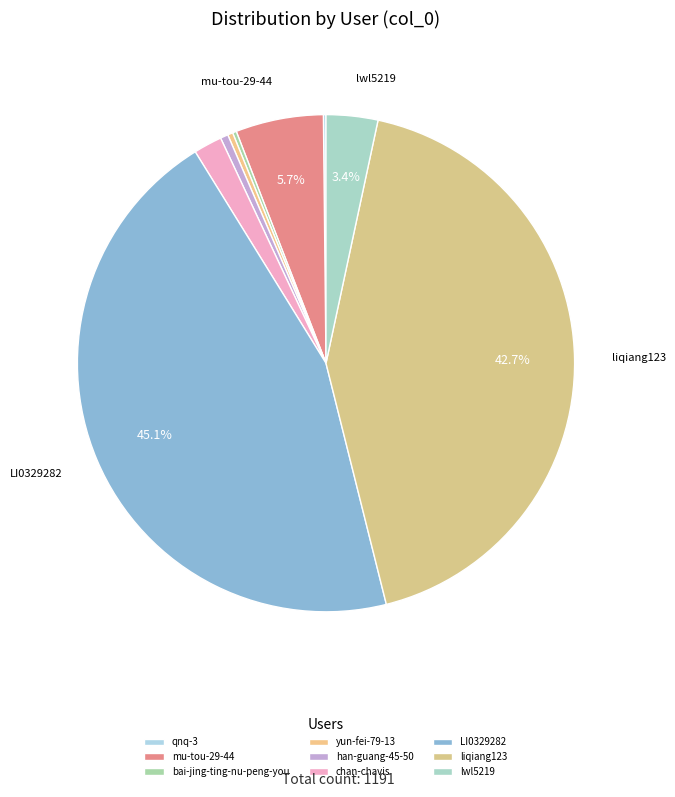

True or false: LI0329282 accounts for 45% of the total.

True